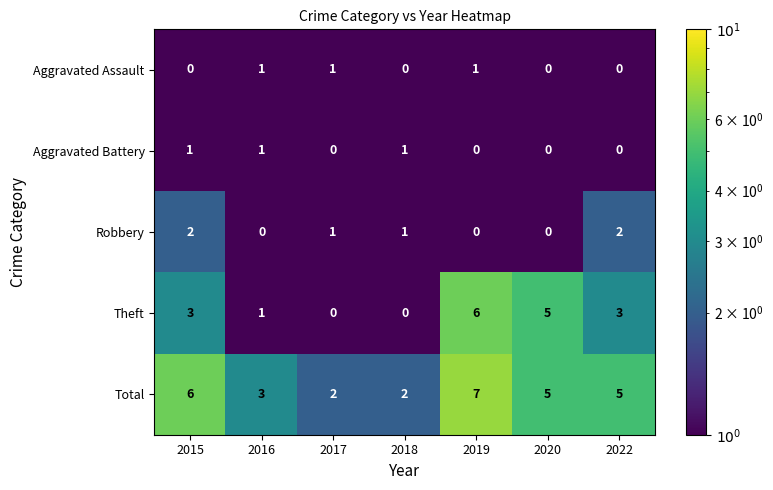

What is the maximum value shown in the chart?

7